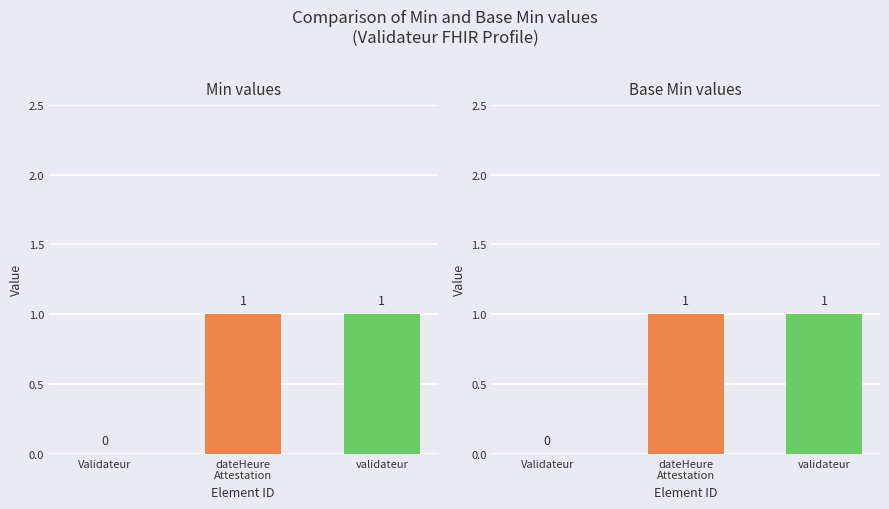

What position from the right is Validateur?

3